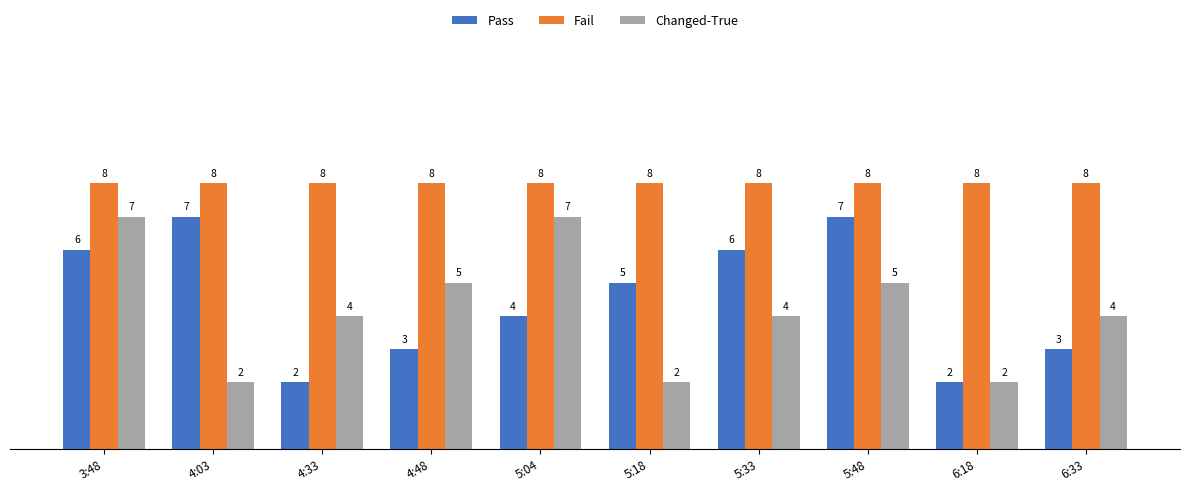

At 3:48, list the series in order from smallest to largest.

Pass, Changed-True, Fail